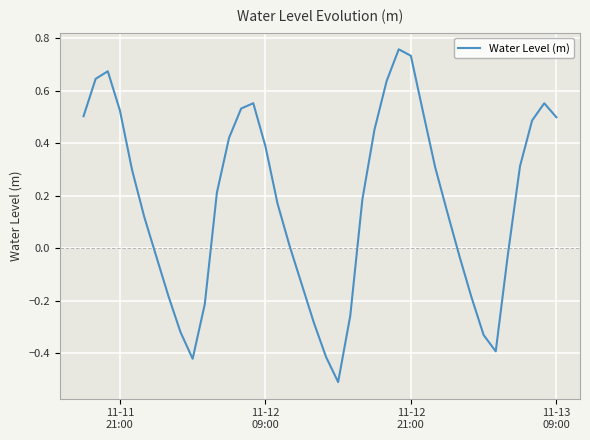

What is the smallest value displayed?

-0.5